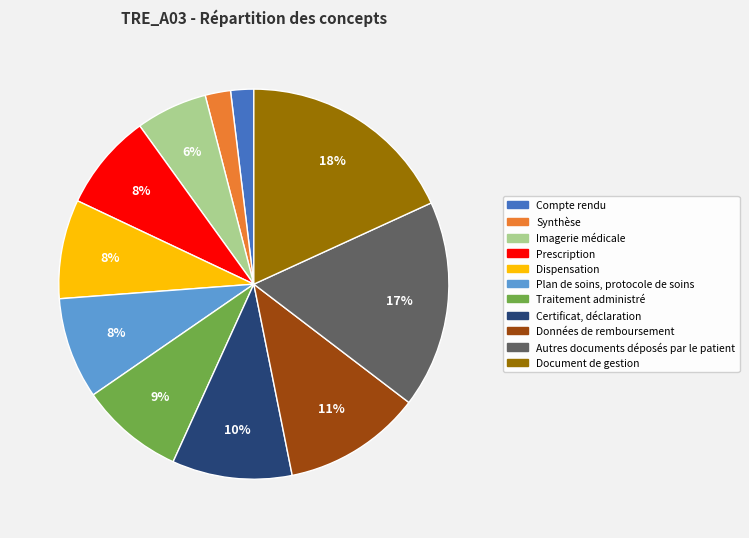

Is the sum of Plan de soins, protocole de soins and Dispensation greater than half?

No